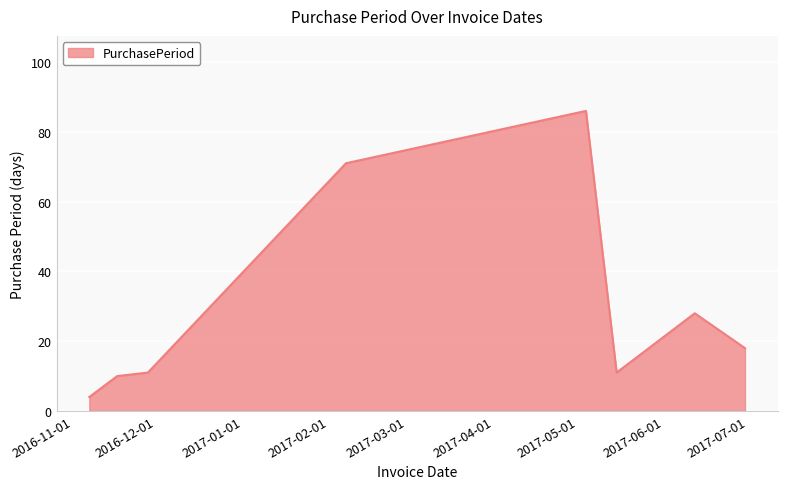

What is the smallest value displayed?

4